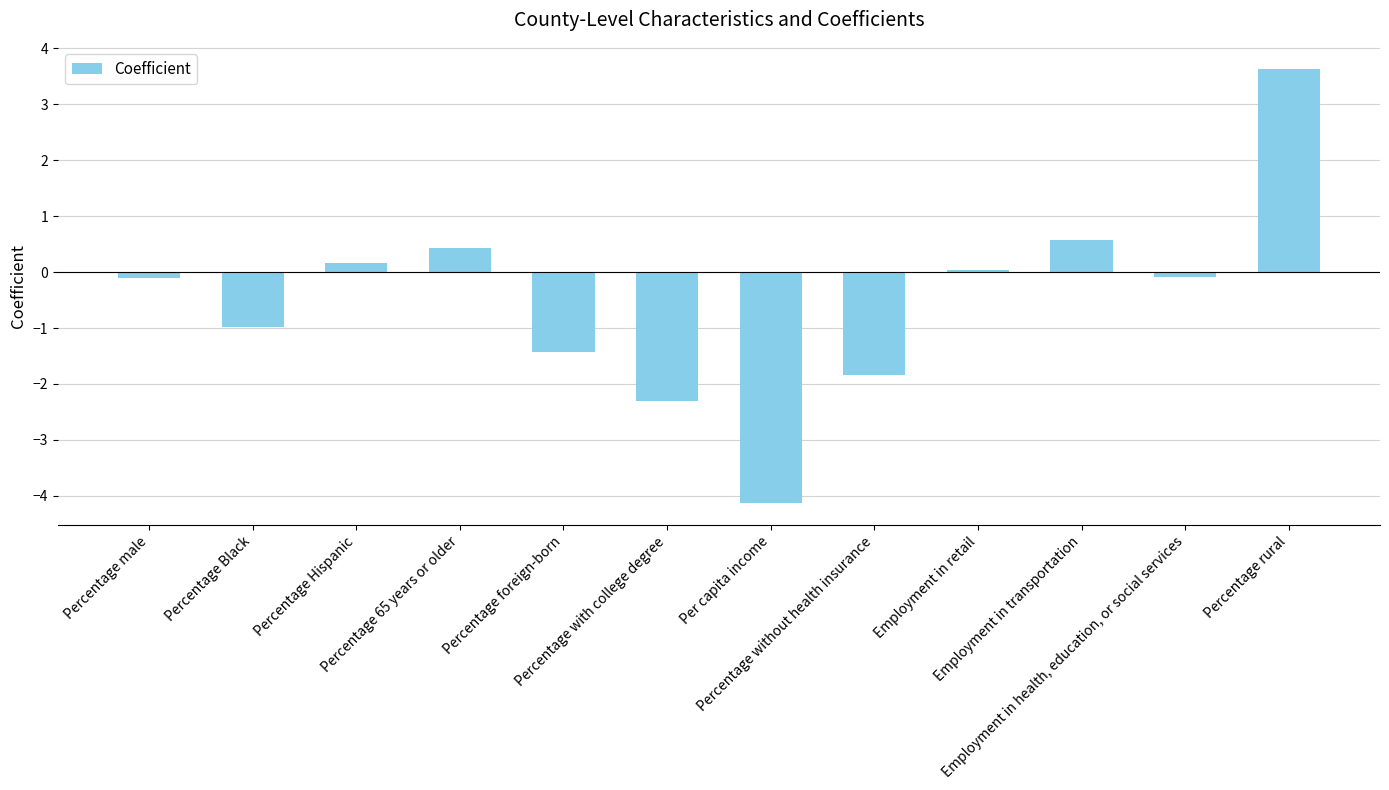

Does the chart contain stacked bars?

No